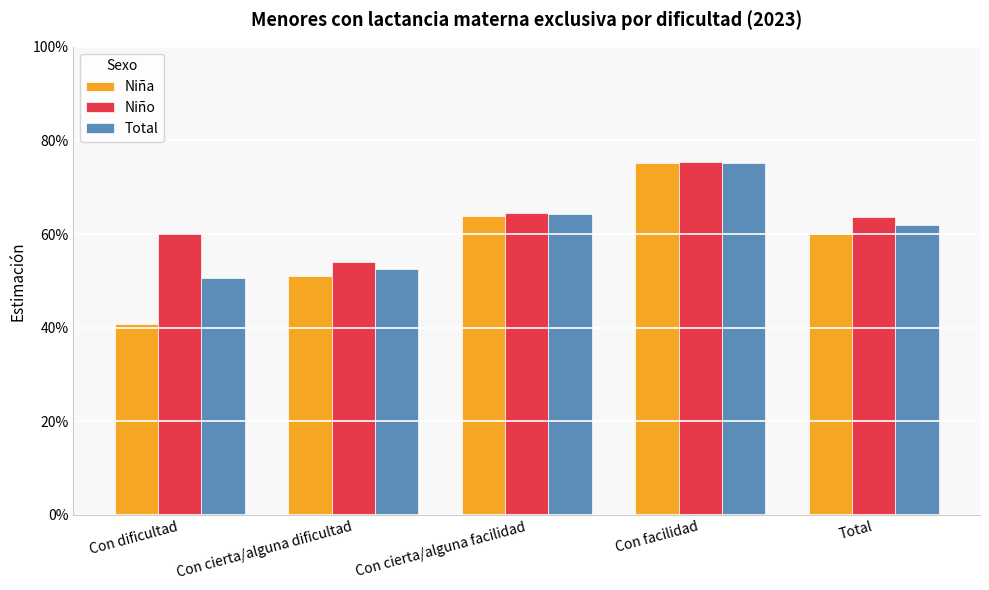

What are all the series names shown in the legend?

Niña, Niño, Total